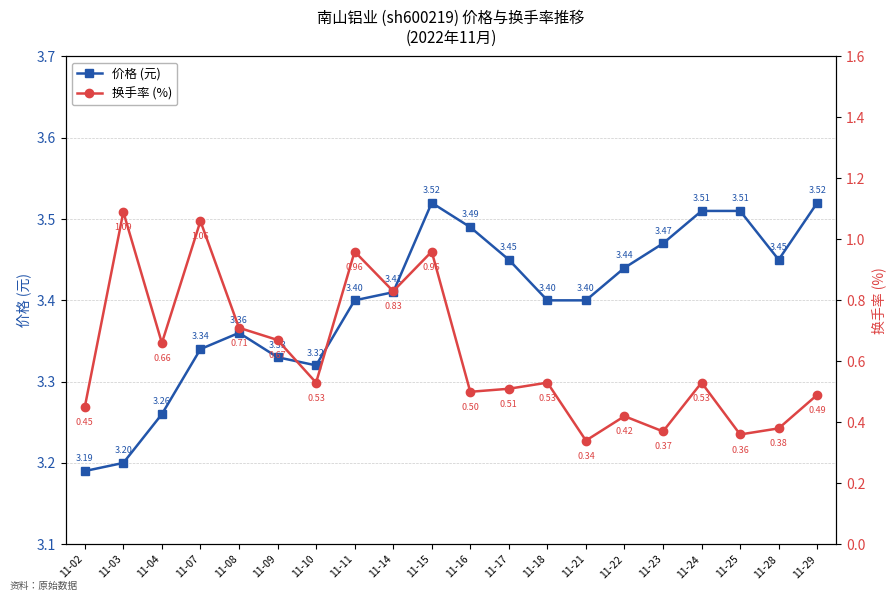

What is the highest value of the 换手率 (%) series?

1.1